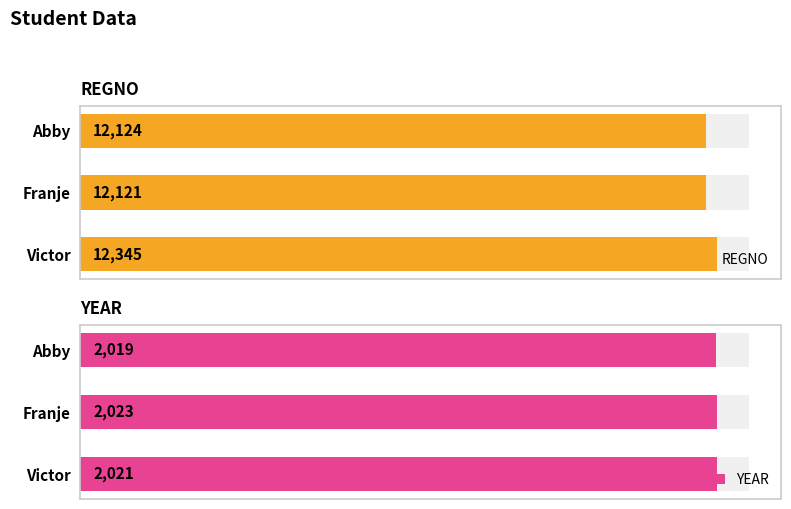

What is the average value of the REGNO series?

12197